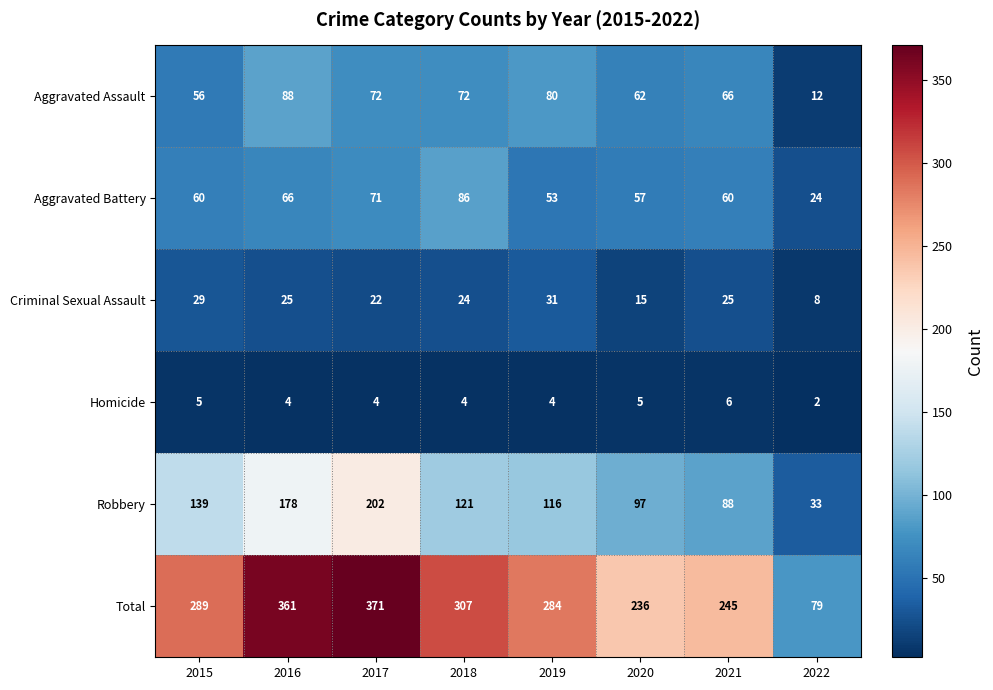

What is the greatest value displayed?

371